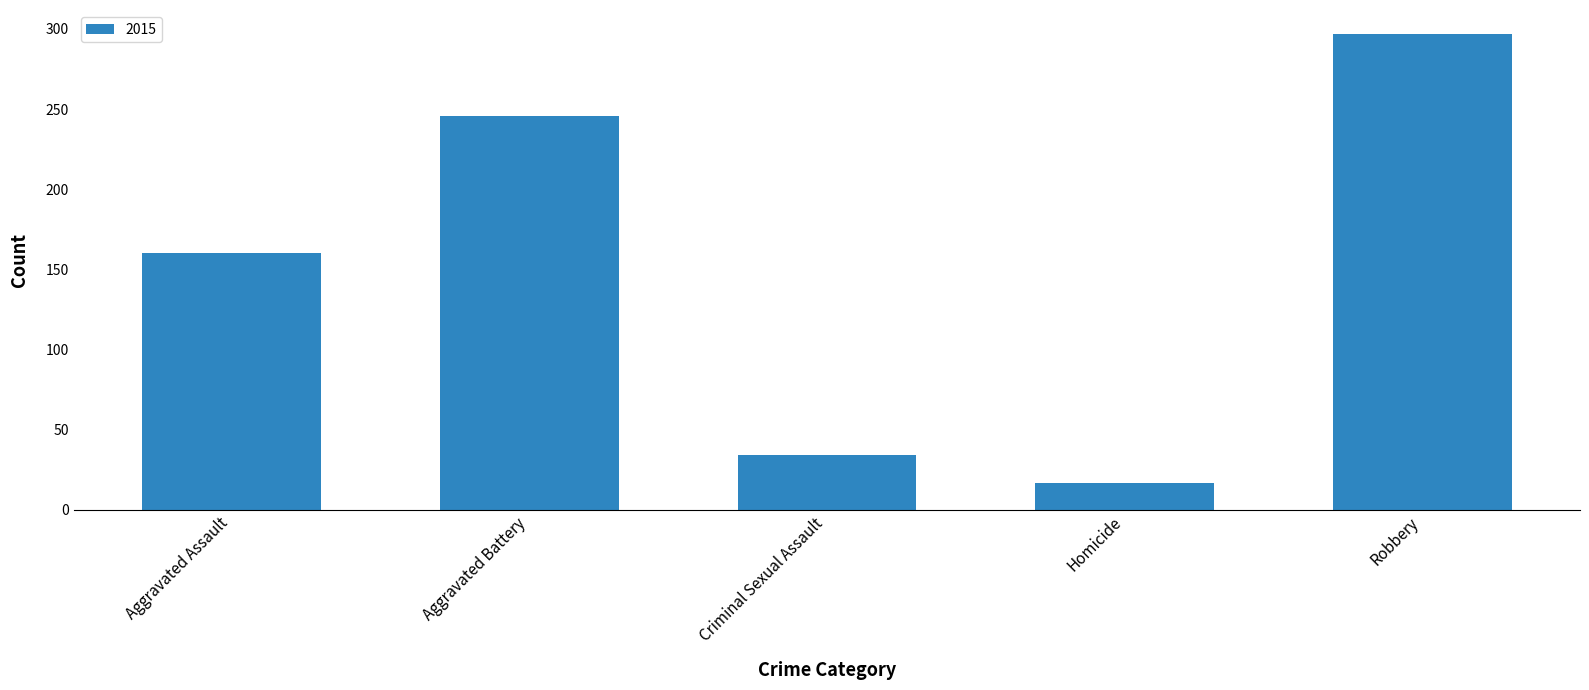

The chart shows a value of 160 at Aggravated Assault. True or false?

True